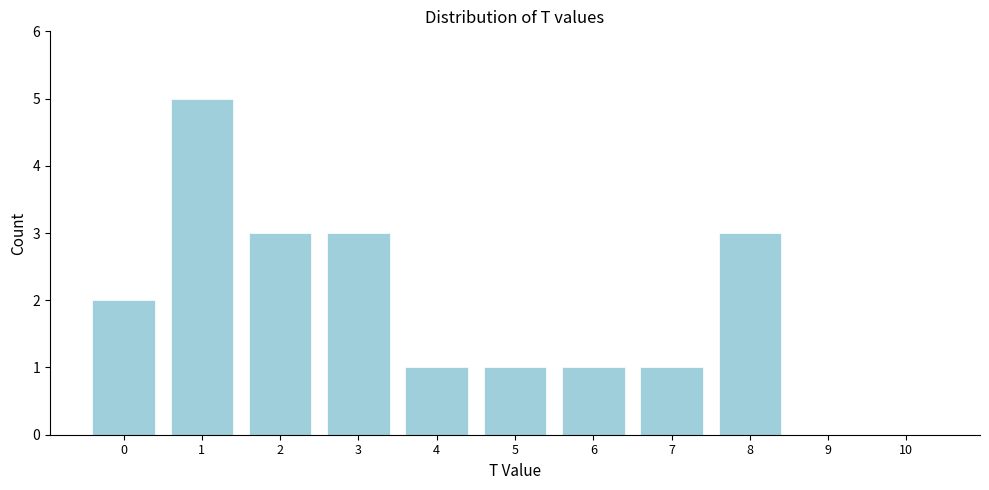

Reading left to right, list all the values displayed in this chart.

0=2	1=5	2=3	3=3	4=1	5=1	6=1	7=1	8=3	9=0	10=0